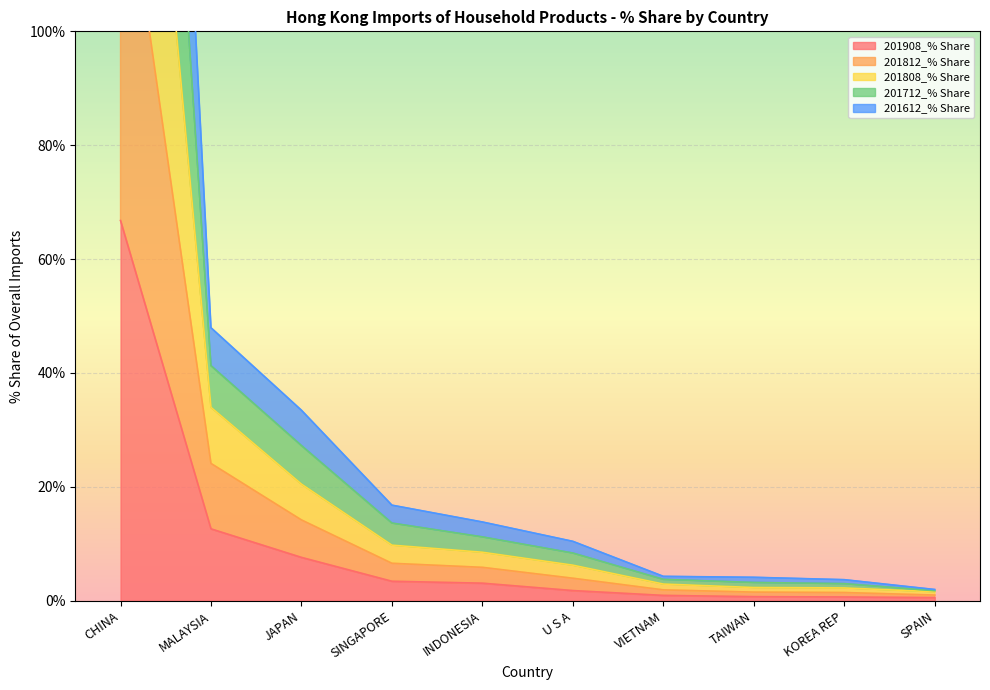

What position from the right is JAPAN?

8